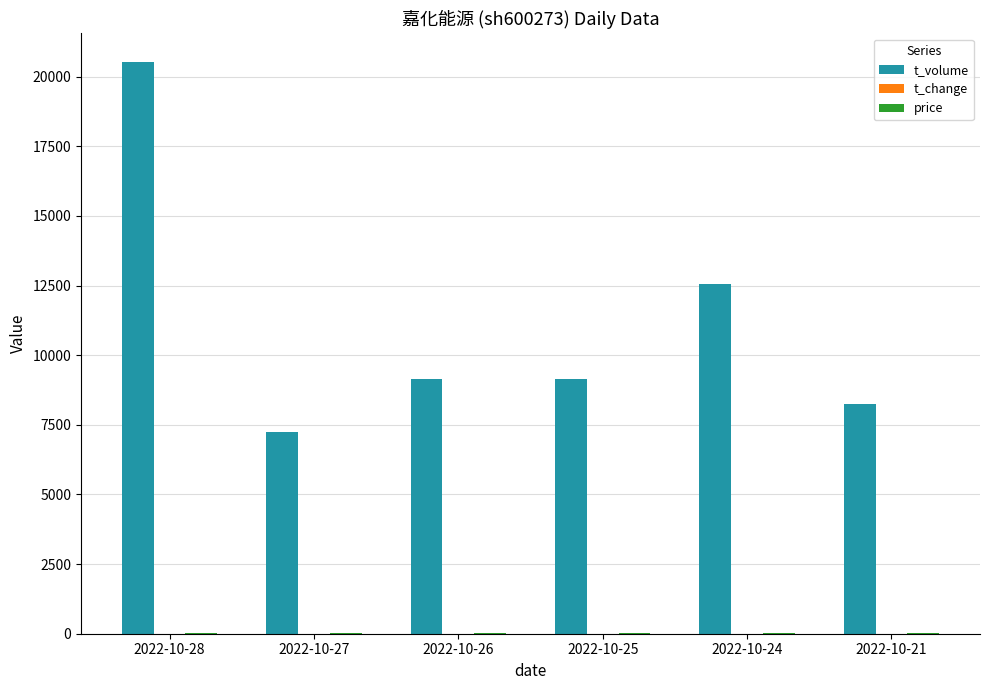

Between 2022-10-27 and 2022-10-24, which series saw the biggest shift?

t_volume